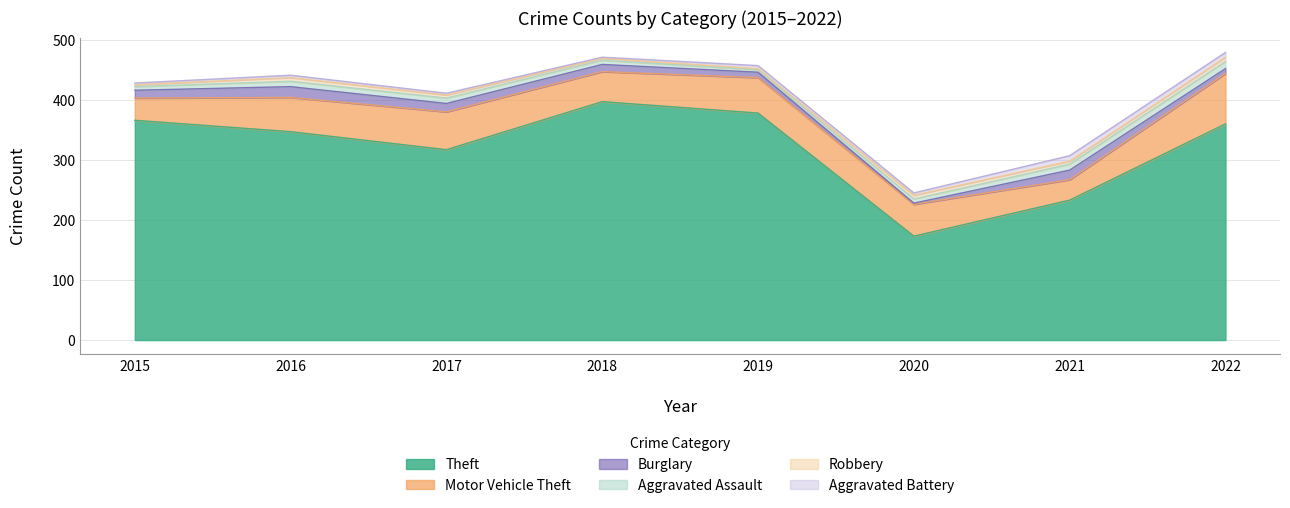

True or false: Aggravated Assault has a value of 12 at 2022.

True